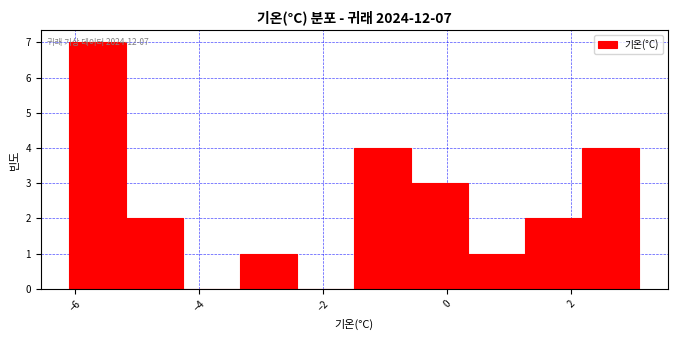

Which range on the x-axis has the tallest bar?

-6.10 to -5.18